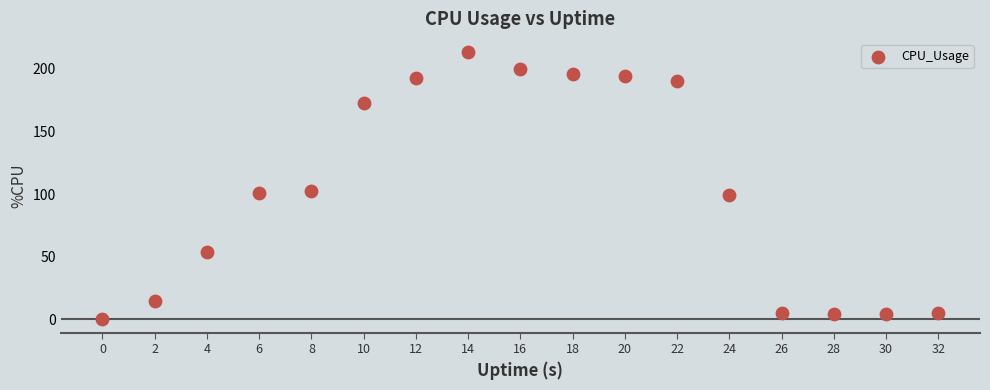

What is the range of Y values (max minus min)?

213.4